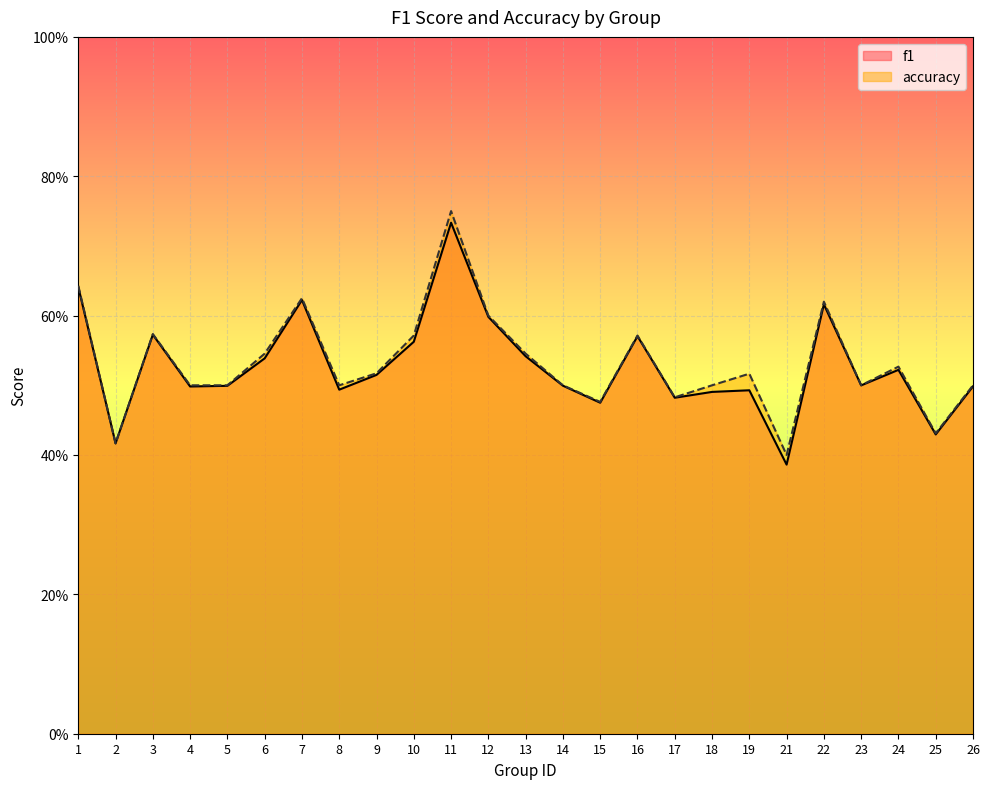

Reading left to right, what are all the values shown in this chart?

f1: 1=0.6	2=0.4	3=0.6	4=0.5	5=0.5	6=0.5	7=0.6	8=0.5	9=0.5	10=0.6	11=0.7	12=0.6	13=0.5	14=0.5	15=0.5	16=0.6	17=0.5	18=0.5	19=0.5	21=0.4	22=0.6	23=0.5	24=0.5	25=0.4	26=0.5
accuracy: 1=0.6	2=0.4	3=0.6	4=0.5	5=0.5	6=0.5	7=0.6	8=0.5	9=0.5	10=0.6	11=0.8	12=0.6	13=0.5	14=0.5	15=0.5	16=0.6	17=0.5	18=0.5	19=0.5	21=0.4	22=0.6	23=0.5	24=0.5	25=0.4	26=0.5